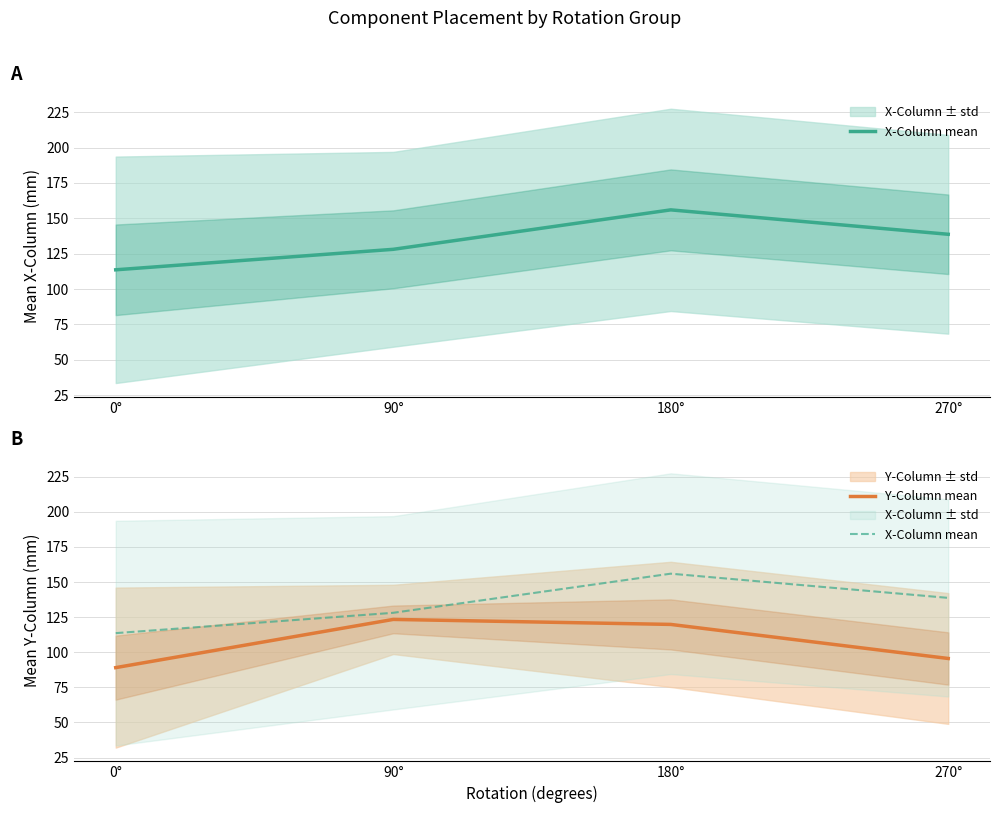

Reading left to right, list all the values displayed in this chart.

X-Column mean: 0°=113.6	90°=128.1	180°=156.0	270°=138.7
Y-Column mean: 0°=89.0	90°=123.4	180°=119.8	270°=95.6